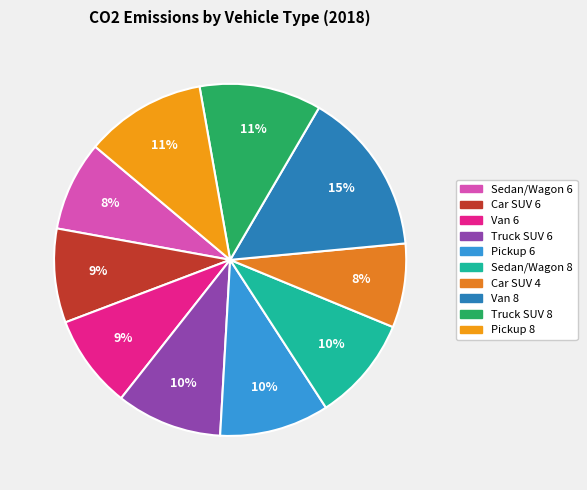

How many segments does this pie chart have?

10